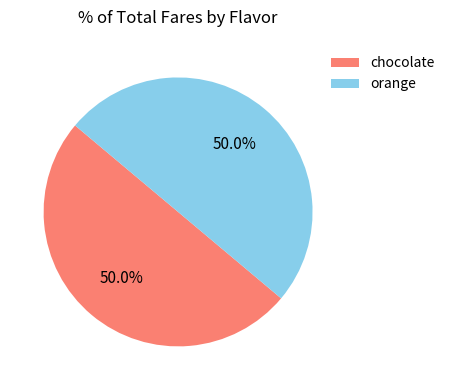

Approximately how many times larger is the value at chocolate compared to orange?

1.0